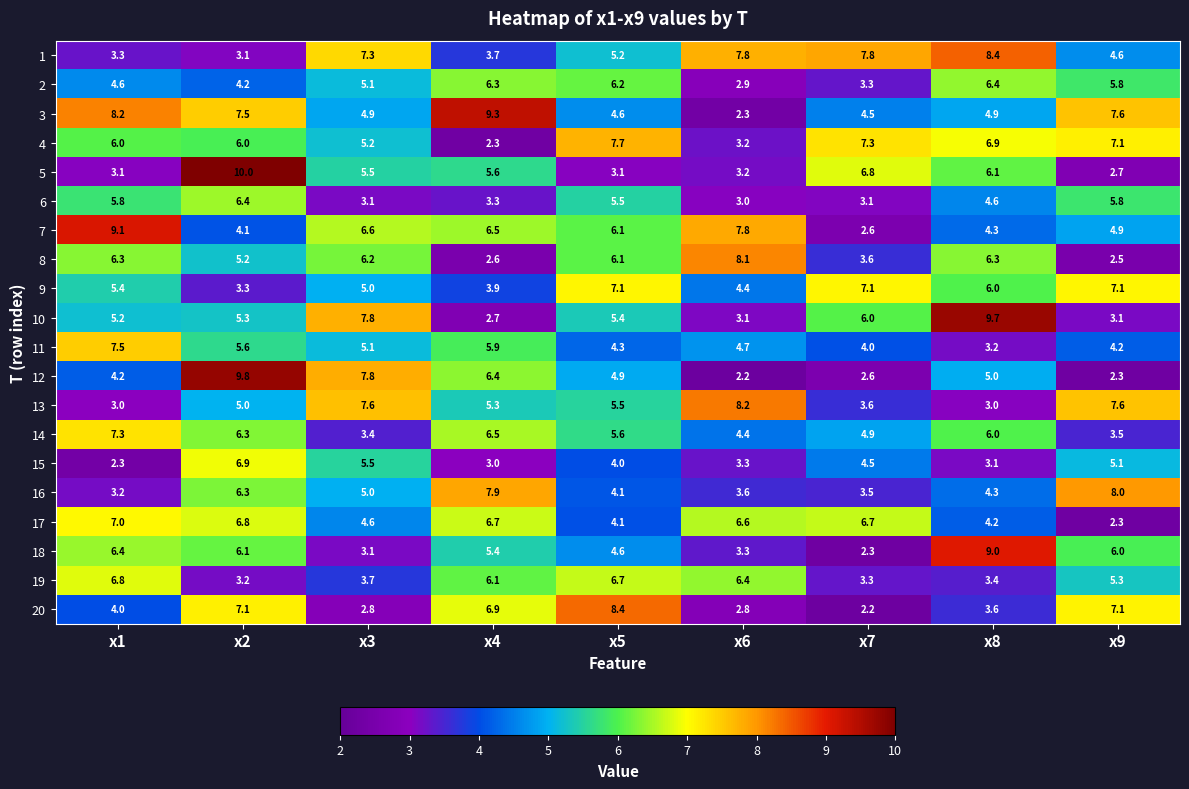

What is the difference between the maximum and minimum values in the 19 series?

3.6